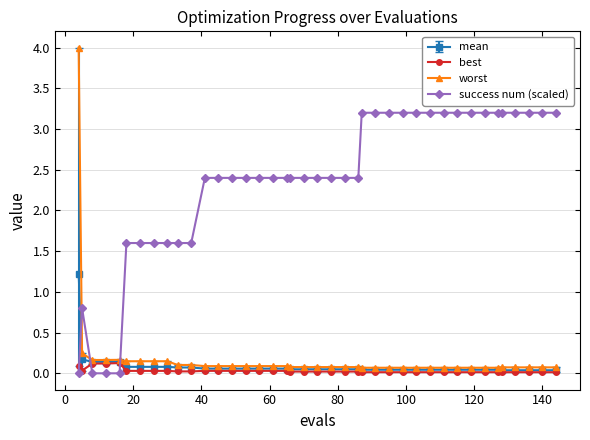

What is the greatest value displayed?

4.0